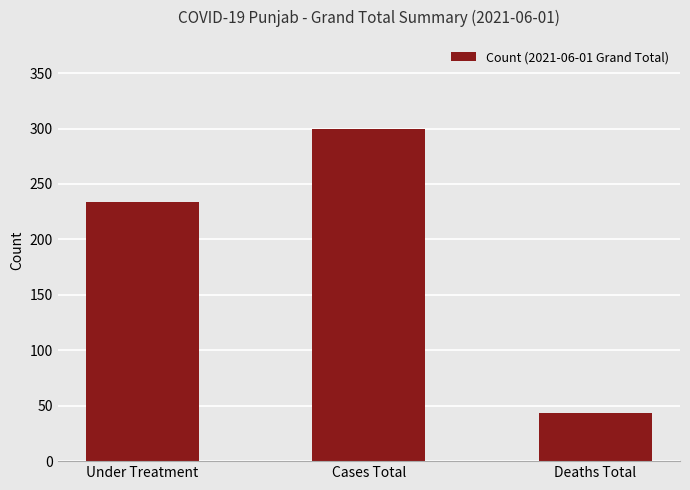

Rank the categories by value from lowest to highest.

Deaths Total, Under Treatment, Cases Total